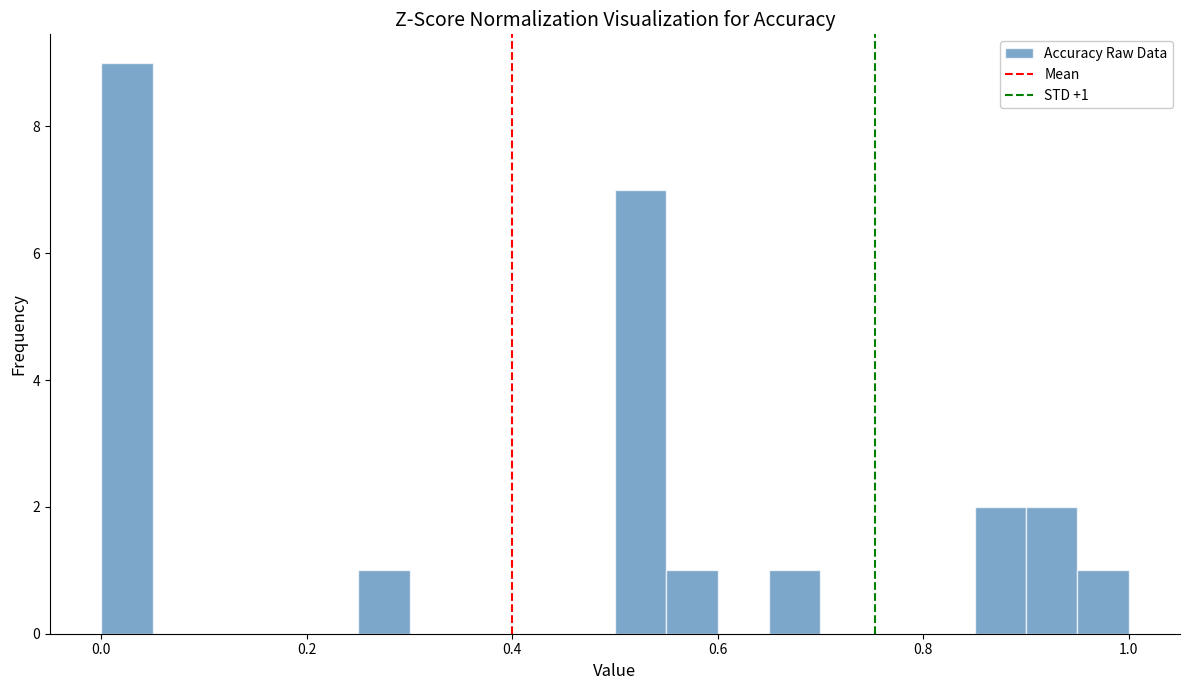

Around what value on the x-axis is the tallest bar? Give the approximate position of its centre, as read against the axis.

0.02